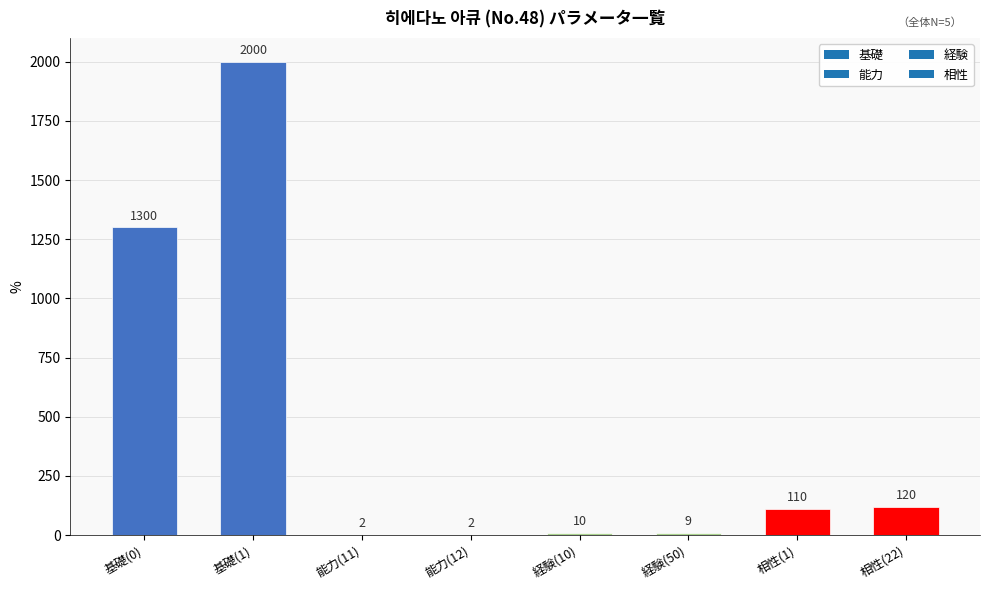

Which label corresponds to the largest value in the chart?

基礎(1)